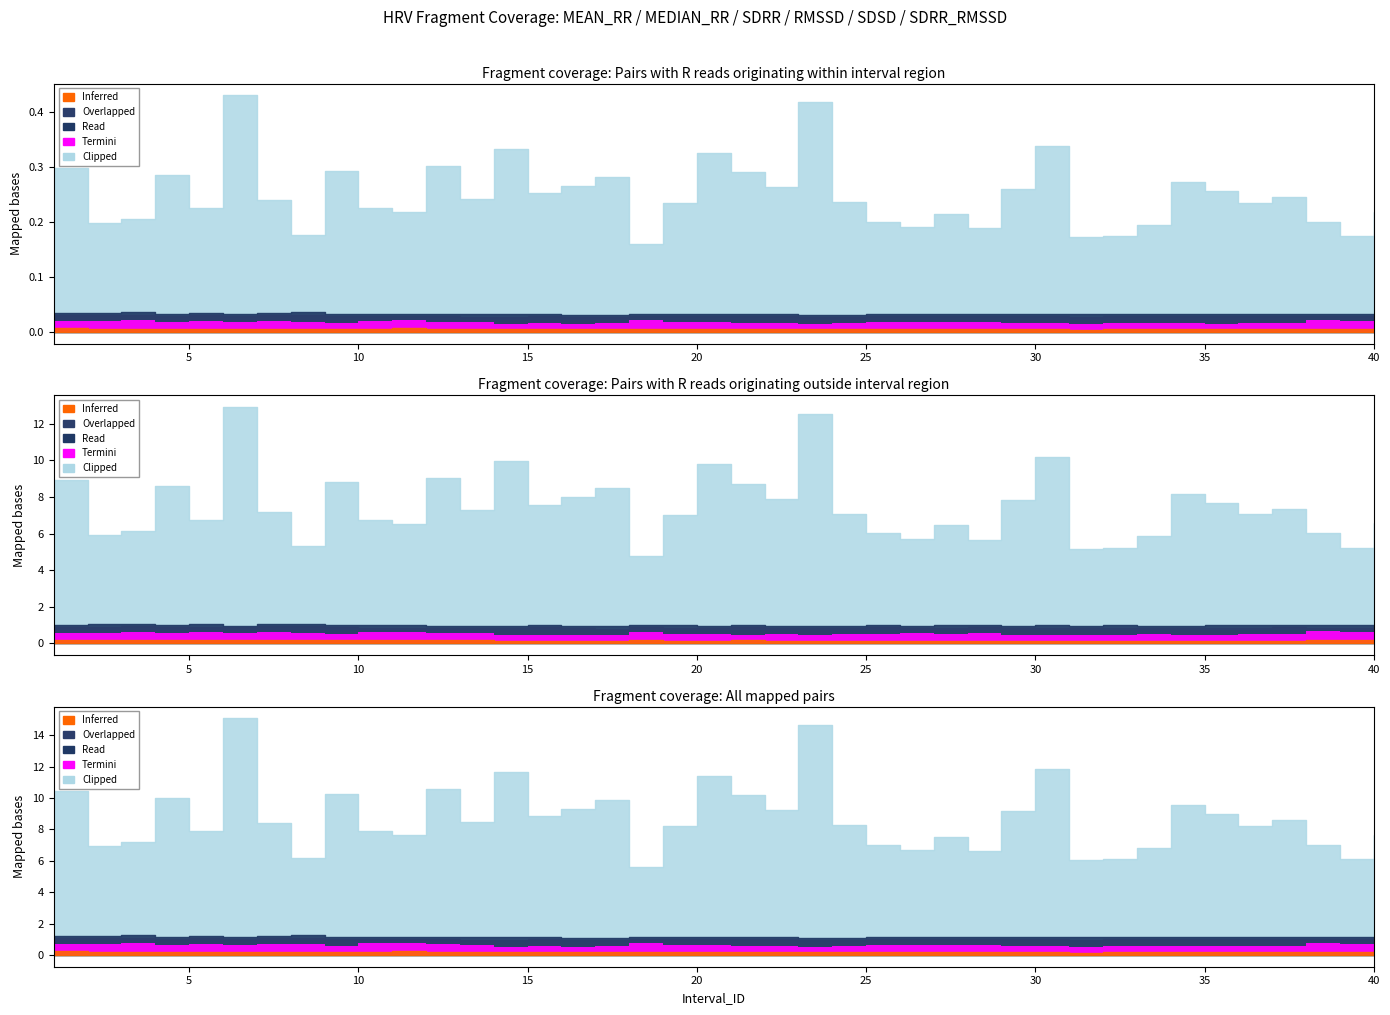

How many interior local peaks does the RMSSD series have?

12